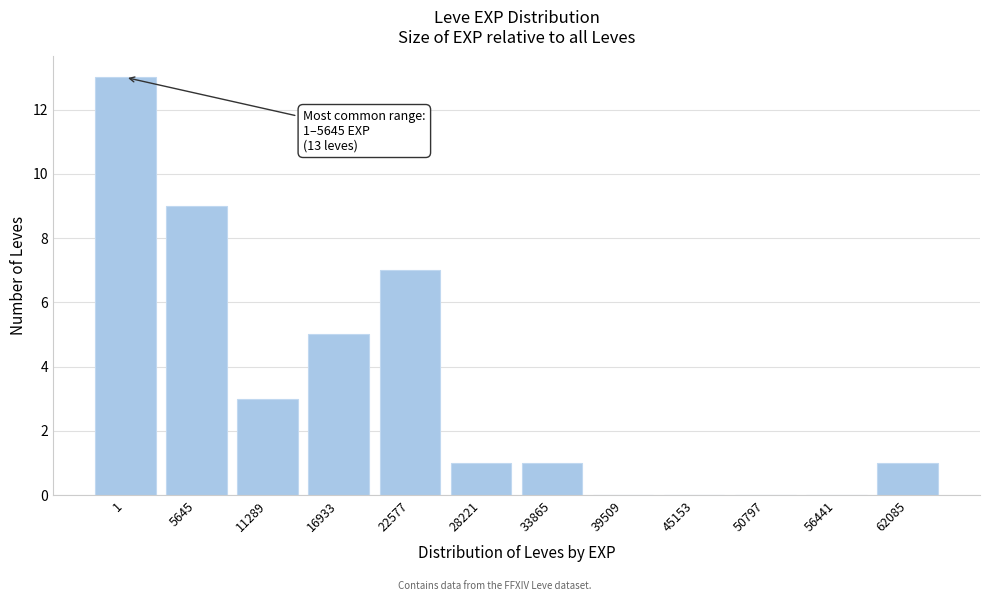

Reading left to right, list all the values displayed in this chart.

1=13	5645=9	11289=3	16933=5	22577=7	28221=1	33865=1	39509=0	45153=0	50797=0	56441=0	62085=1